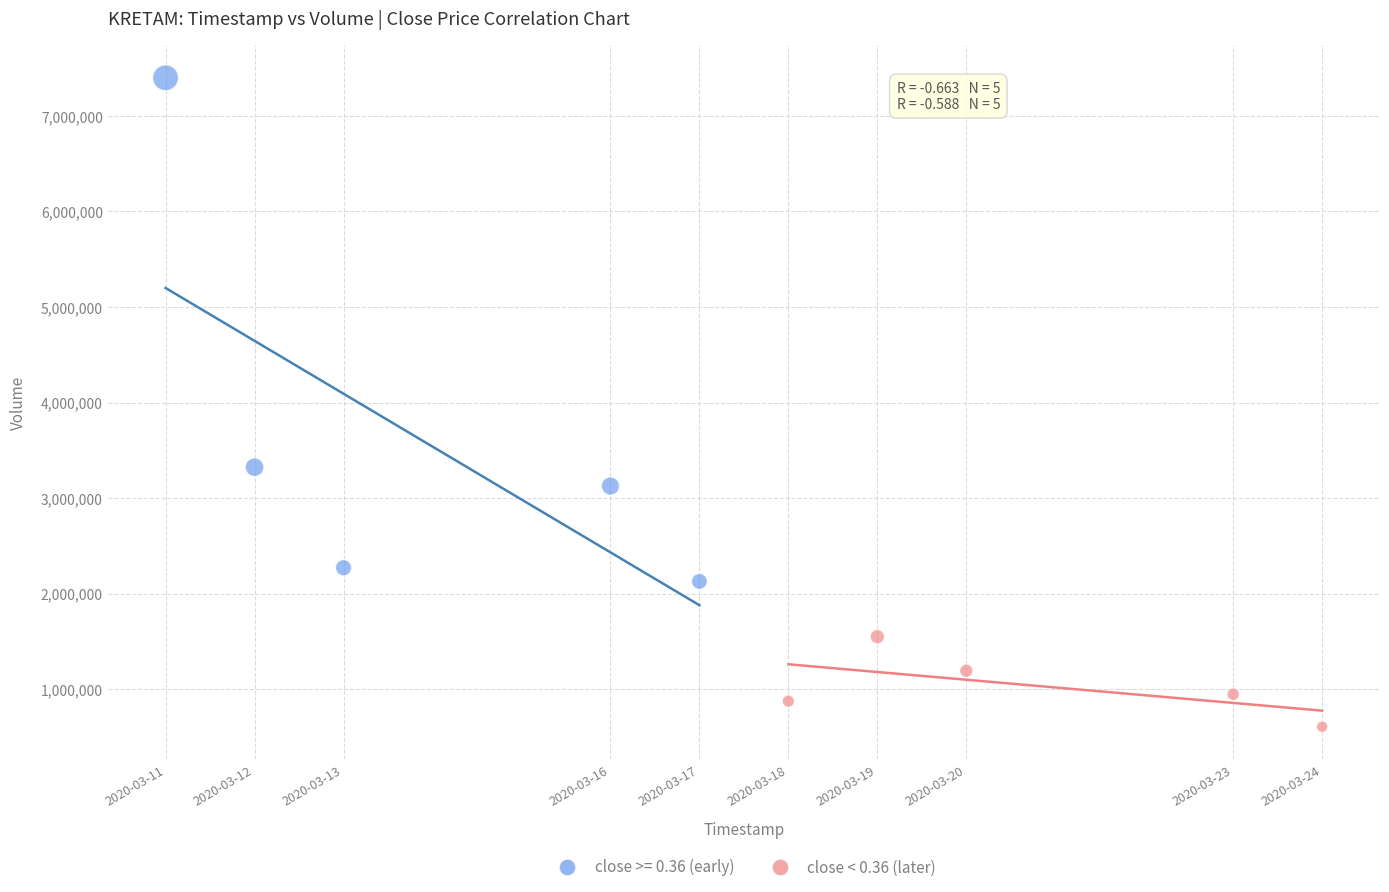

Which series has the largest Y range (max minus min)?

close >= 0.36 (early)